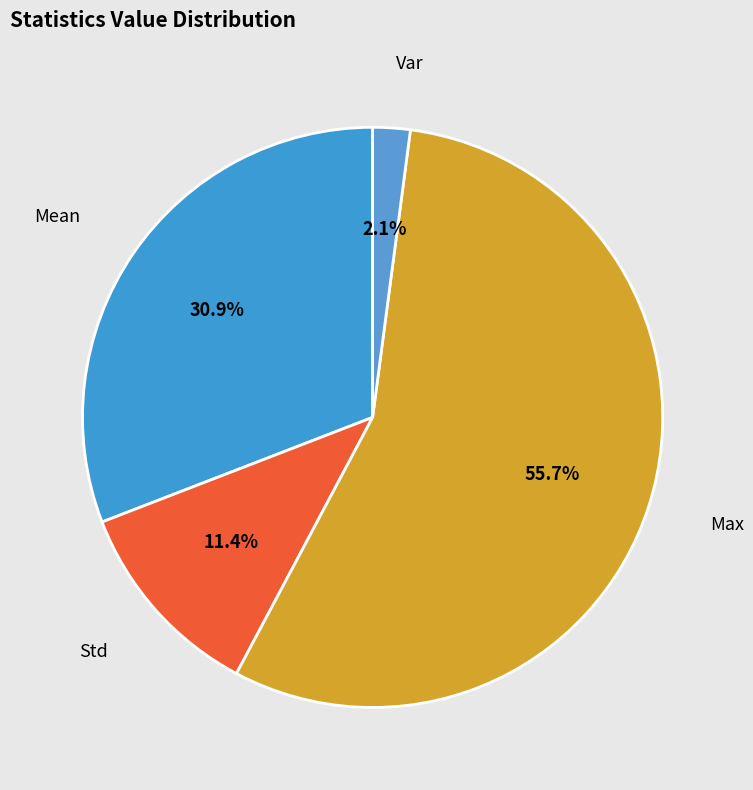

Count the number of slices in the pie.

4